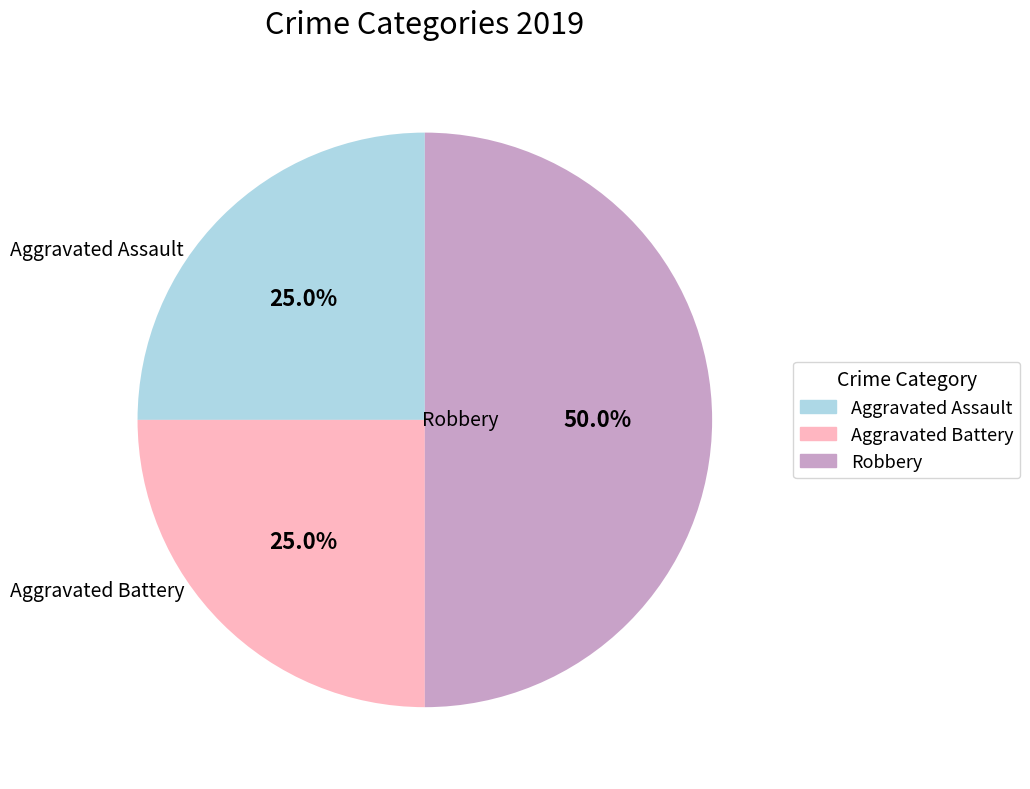

Is Aggravated Assault the majority of the pie?

No